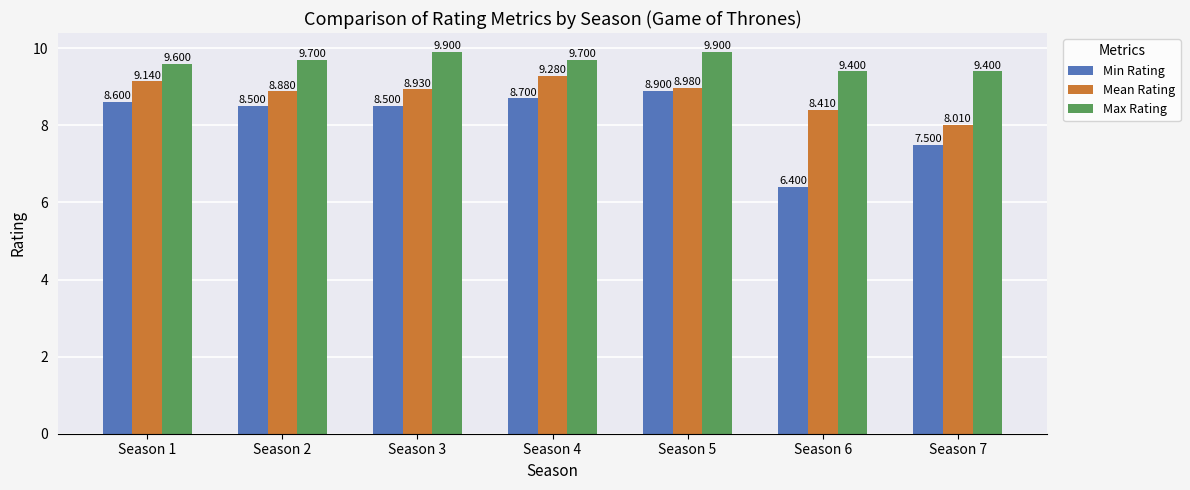

Reading left to right, list all the values displayed in this chart.

Min Rating: 8.6	8.5	8.5	8.7	8.9	6.4	7.5
Mean Rating: 9.1	8.9	8.9	9.3	9.0	8.4	8.0
Max Rating: 9.6	9.7	9.9	9.7	9.9	9.4	9.4